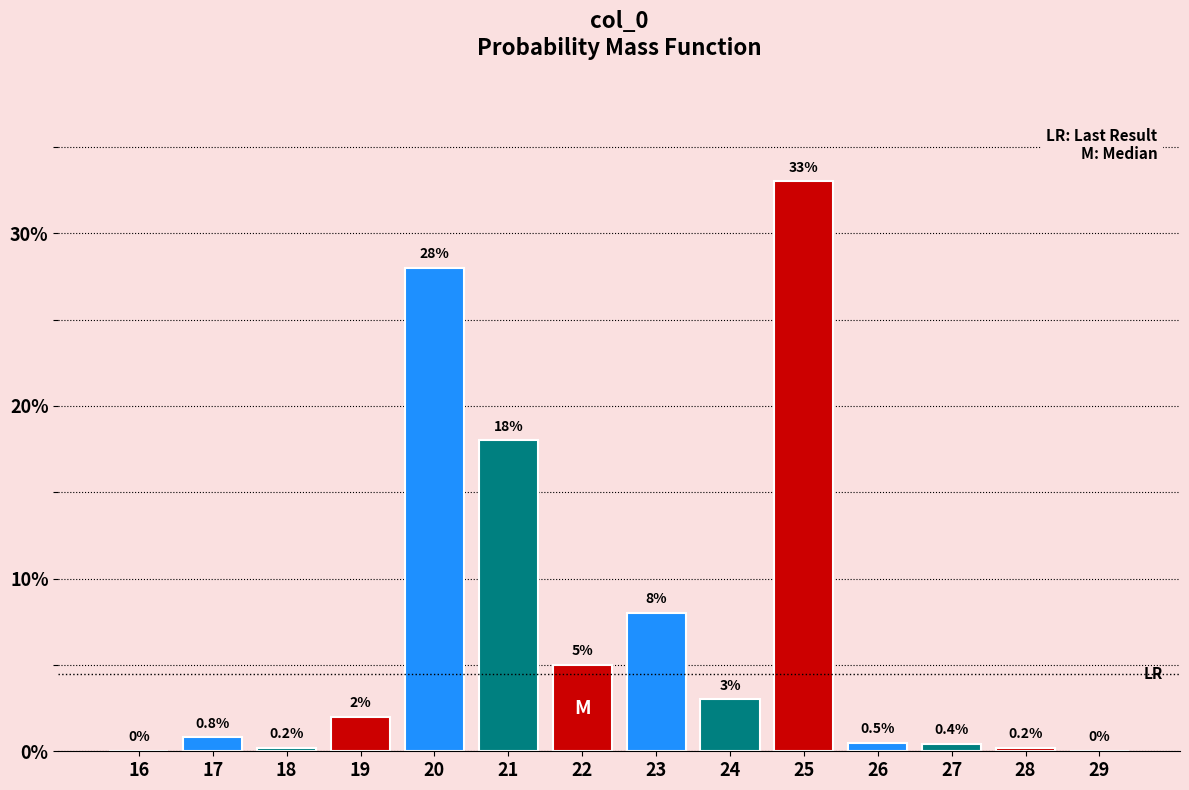

Reading right to left, extract all data points from this chart.

29=0.0	28=0.2	27=0.4	26=0.5	25=33.0	24=3.0	23=8.0	22=5.0	21=18.0	20=28.0	19=2.0	18=0.2	17=0.8	16=0.0